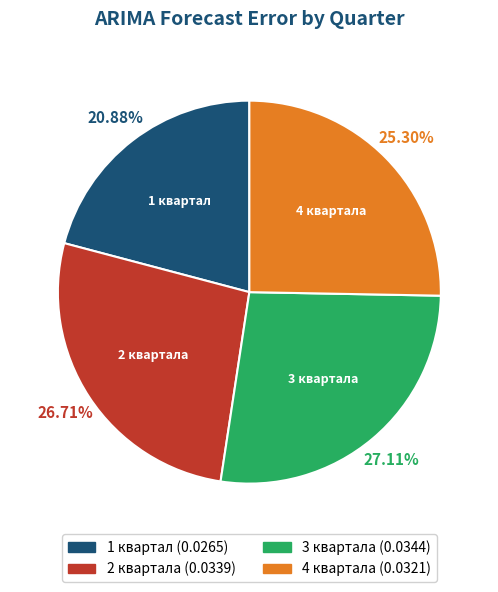

Is there any slice that represents more than half of the pie?

No